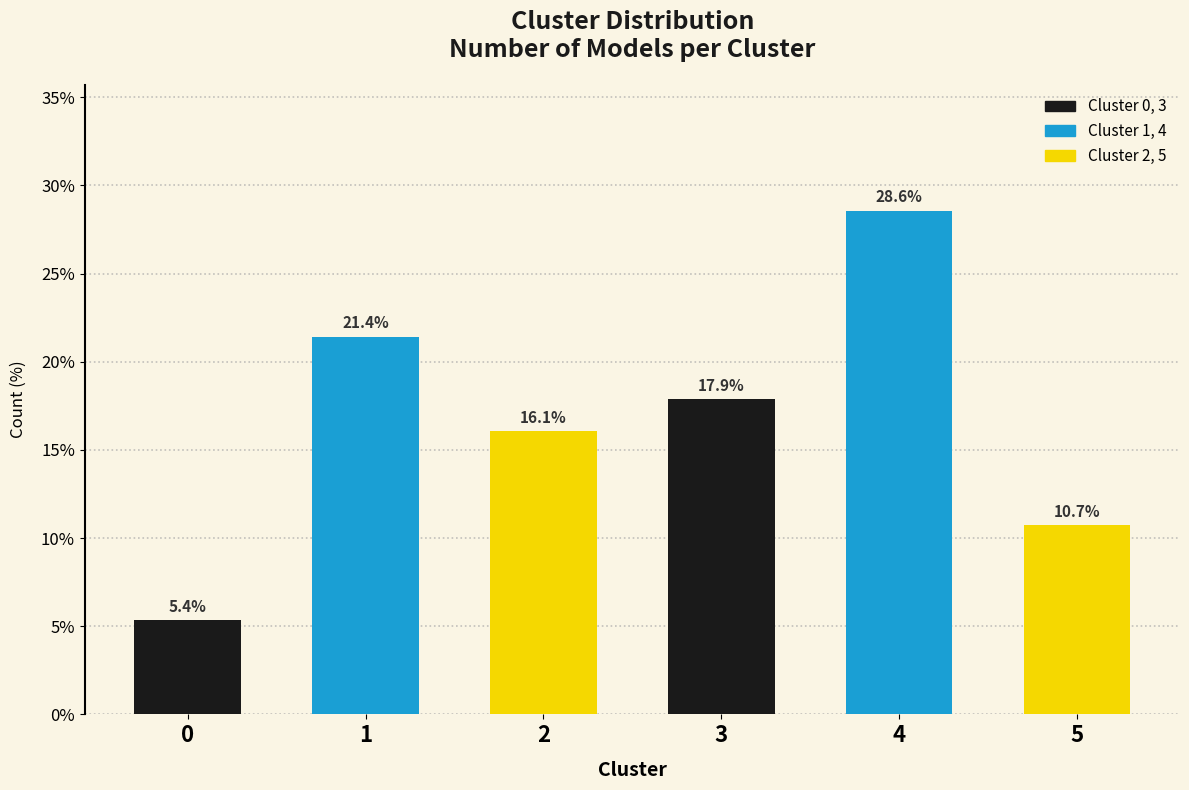

Reading left to right, transcribe all the data shown in this chart.

5.4	21.4	16.1	17.9	28.6	10.7